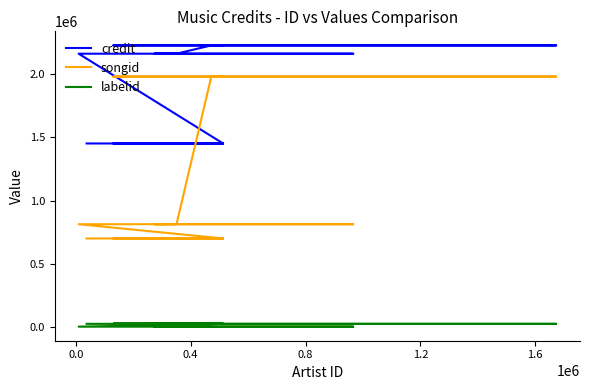

Reading right to left, what are all the values shown in this chart?

credit: 2229361	2229361	2229361	2229361	2229361	2229361	2229361	2163507	2163507	2163507	2163507	2163507	2163507	1452146	1452146	1452146	1452146	1452146	1452146	1452146
songid: 1981881	1981881	1981881	1981881	1981881	1981881	1981881	812155	812155	812155	812155	812155	812155	699247	699247	699247	699247	699247	699247	699247
labelid: 22473	22473	22473	22473	22473	22473	22473	198	198	198	198	198	198	22473	22473	22473	22473	22473	22473	22473